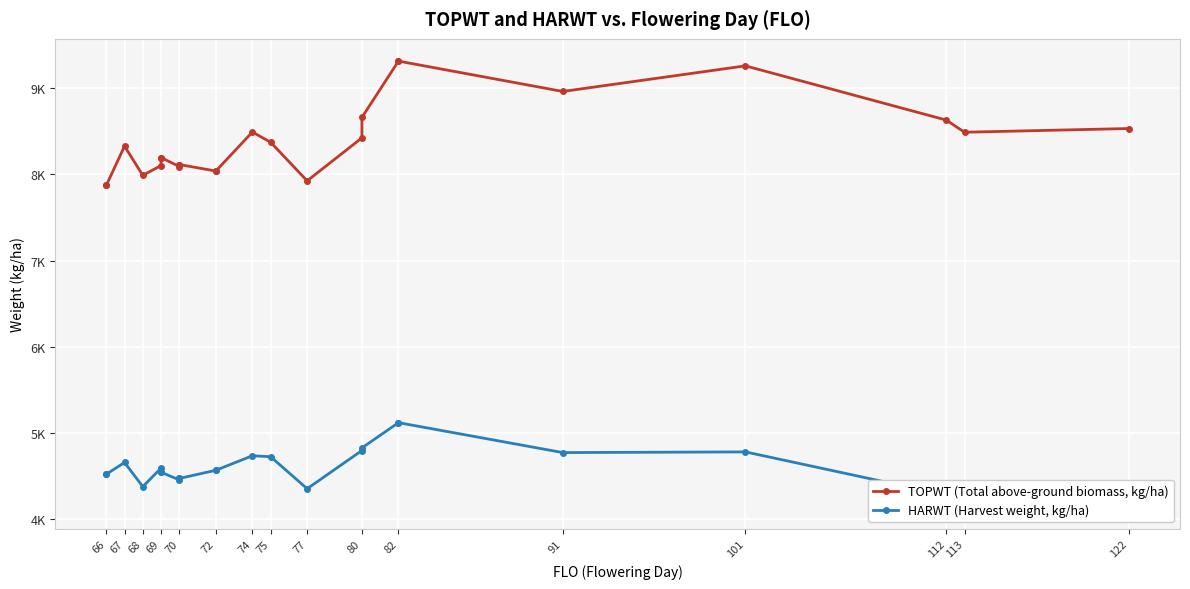

Does the chart display data point markers on the line(s)?

Yes